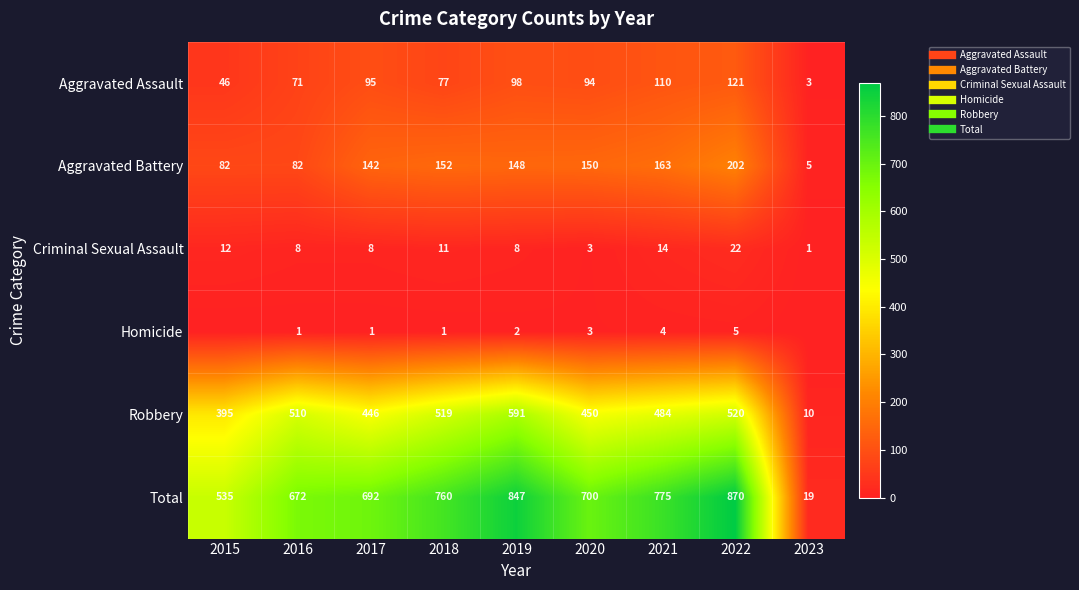

List the series in order of their peak value, lowest first.

Homicide, Criminal Sexual Assault, Aggravated Assault, Aggravated Battery, Robbery, Total